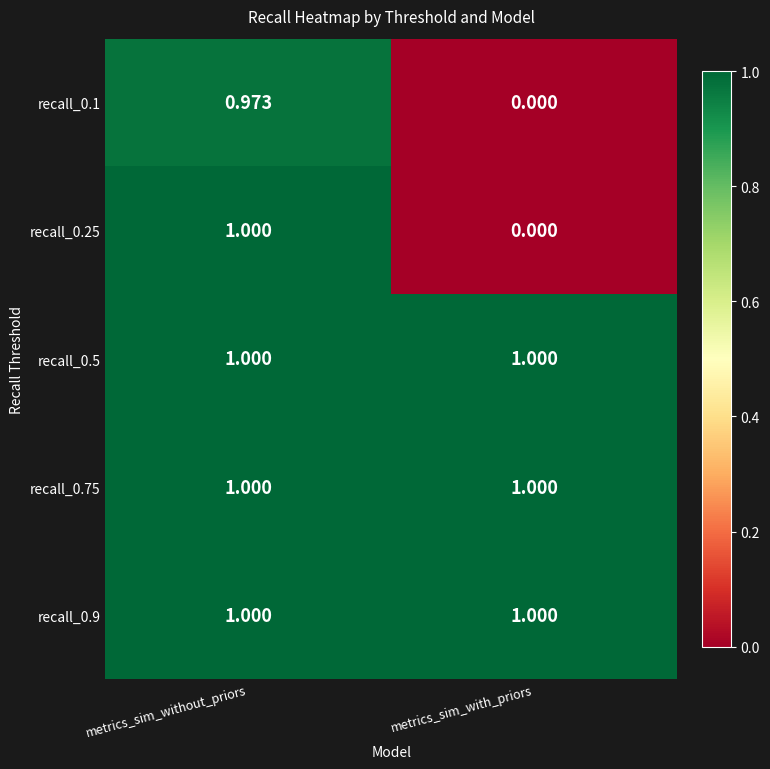

At which label does recall_0.1 reach its peak?

metrics_sim_without_priors